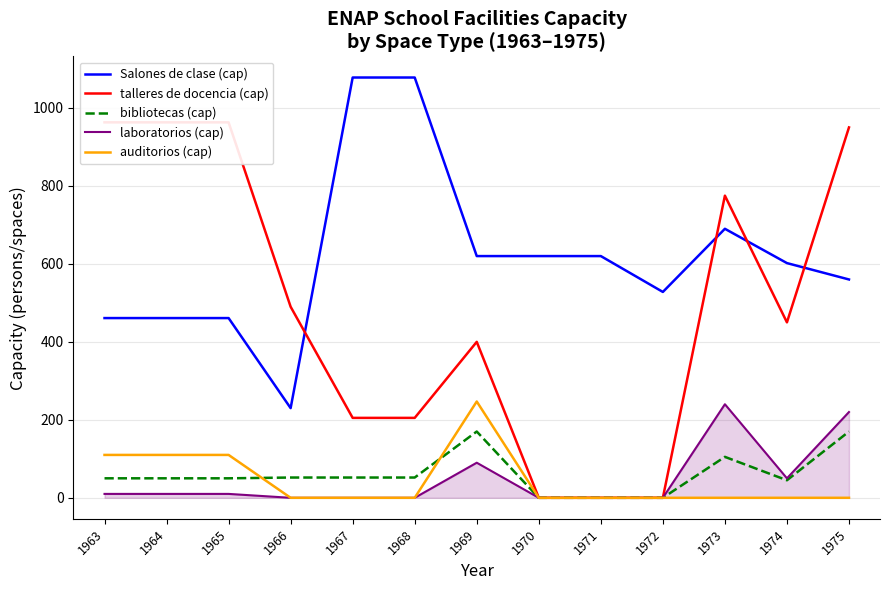

Does the chart have visible grid lines?

Yes